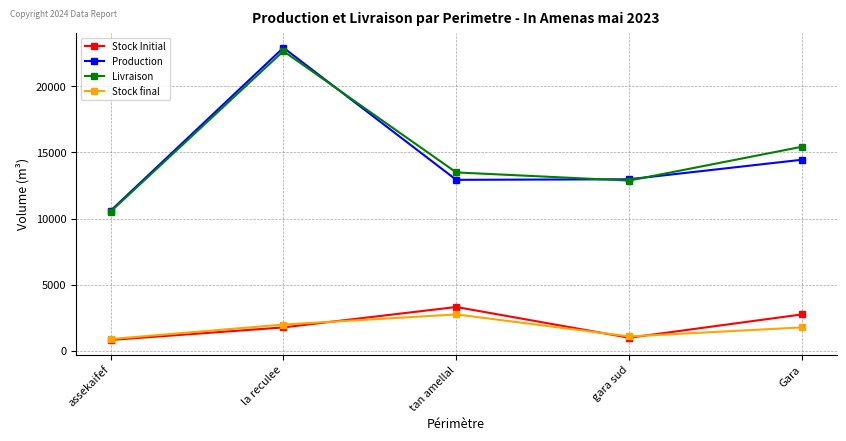

What is the smallest value displayed?

819.9